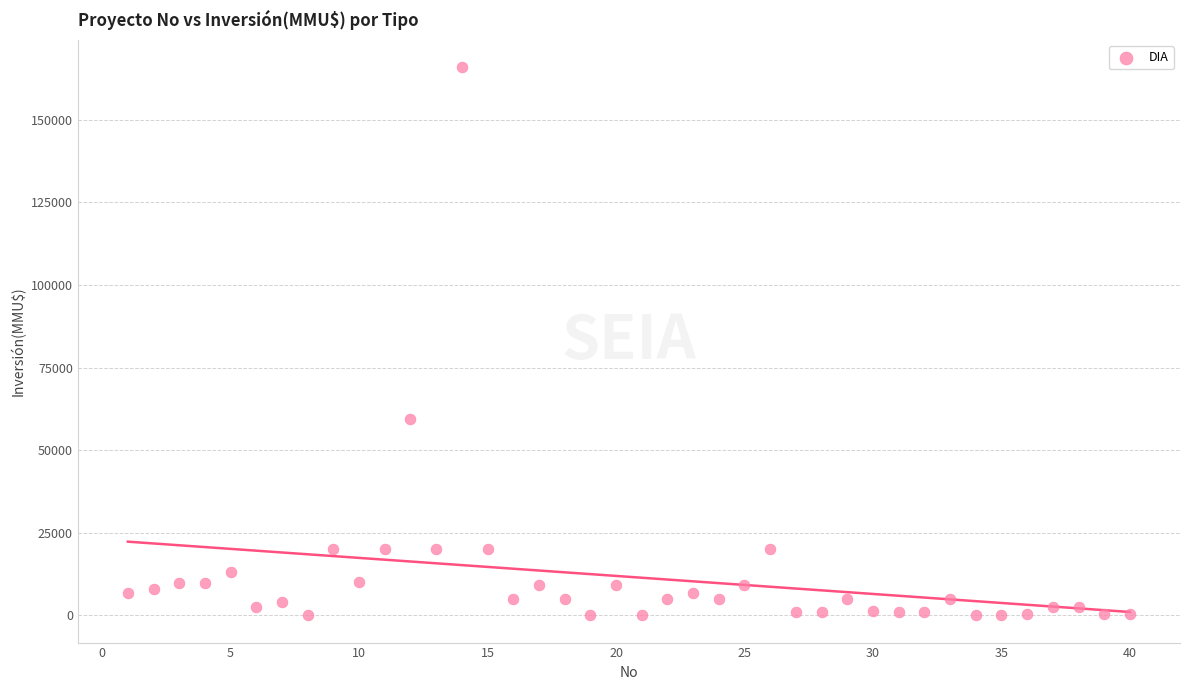

What is the range of Y values (max minus min)?

165910